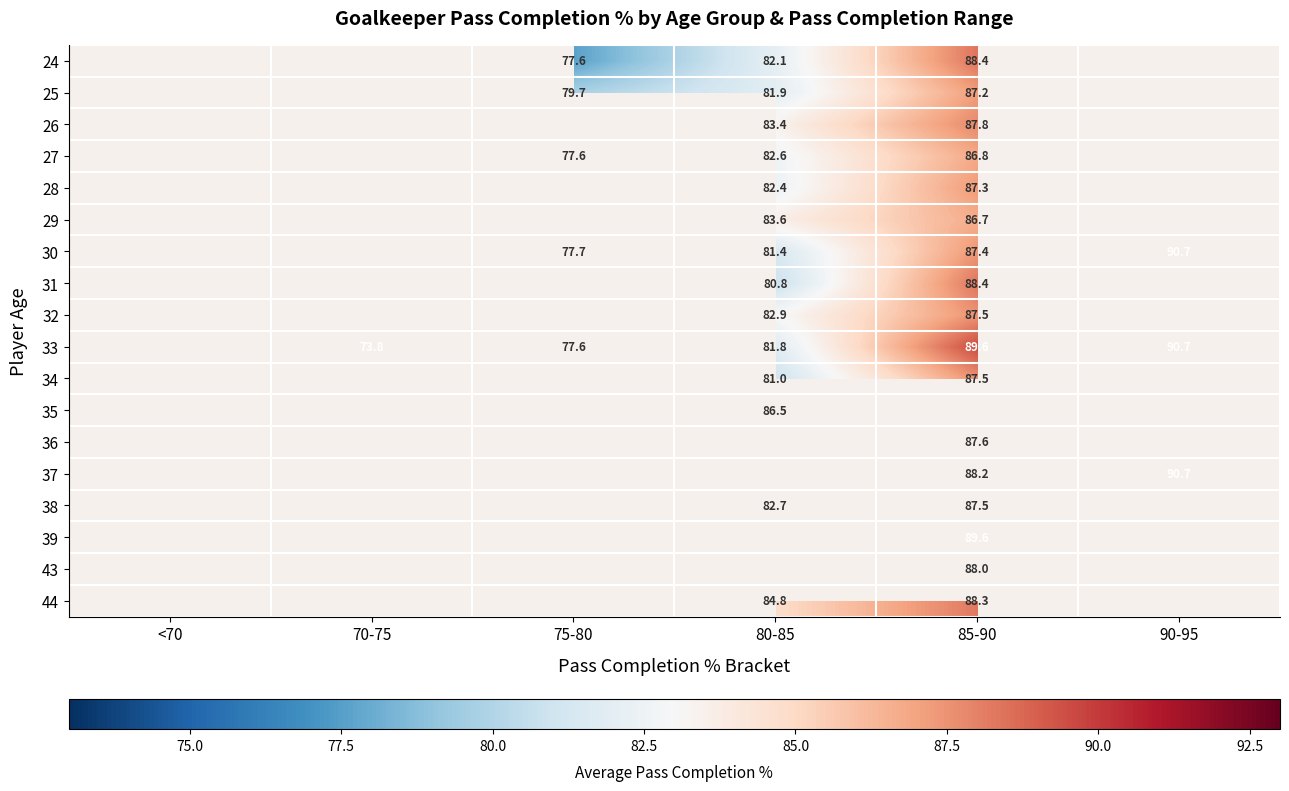

Is the value of 27 at 85-90 greater than the value of 33 at 90-95?

No